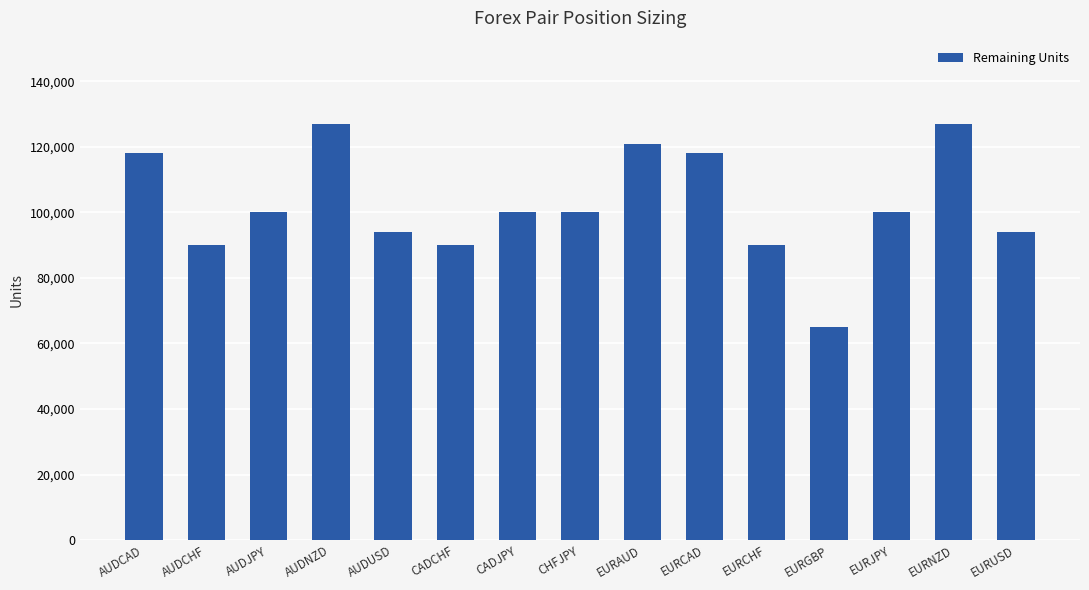

Reading right to left, list all the values displayed in this chart.

94000	127000	100000	65000	90000	118000	121000	100000	100000	90000	94000	127000	100000	90000	118000